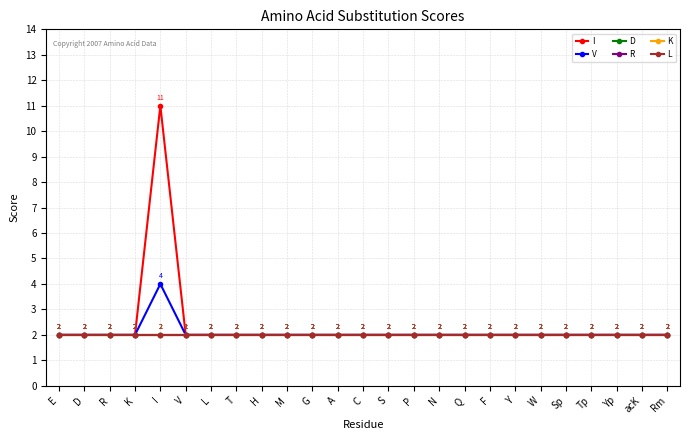

True or false: V has more than 1 interior local peaks.

False